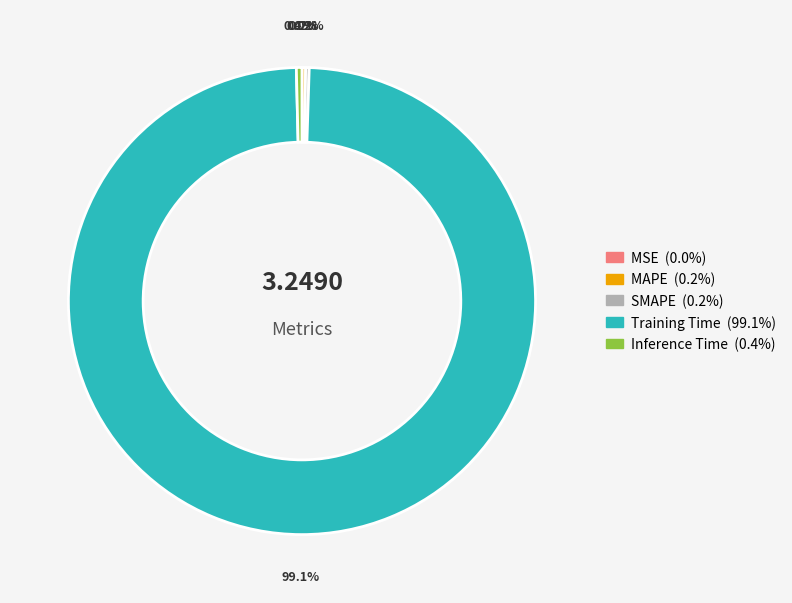

Does any single category account for the majority?

Yes